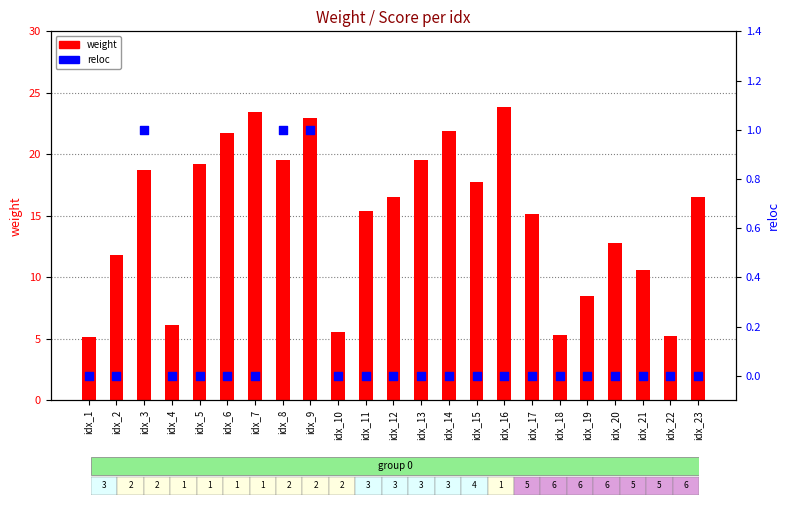

Is the value of weight at idx_1 greater than the value of reloc at idx_19?

Yes